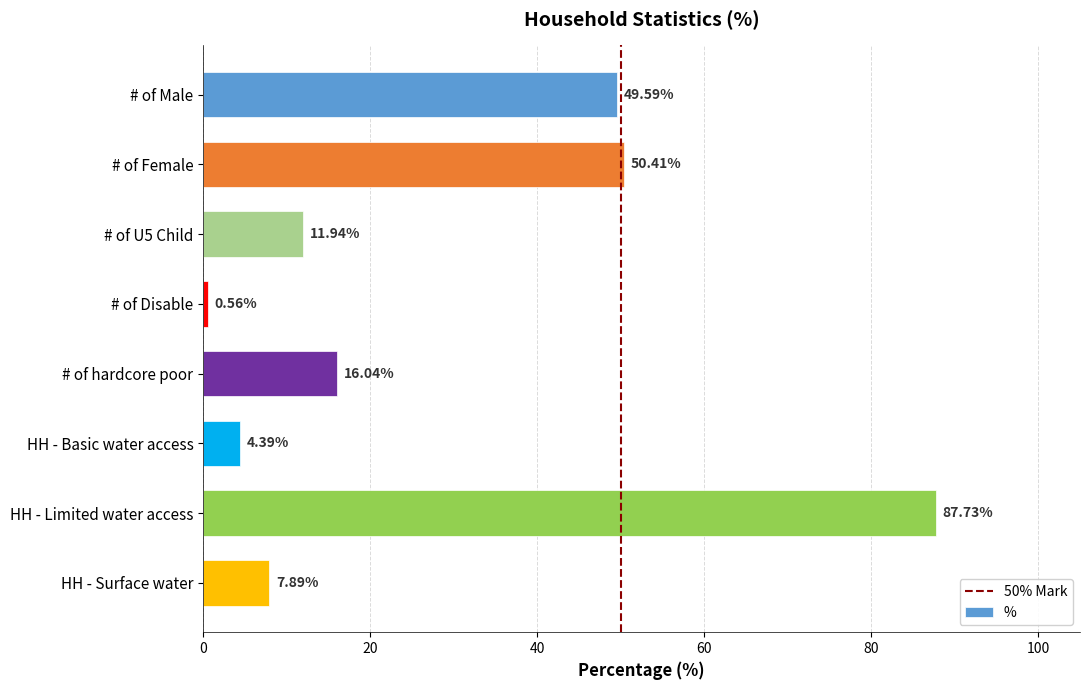

At which category does the chart reach its peak across all series?

HH - Limited water access